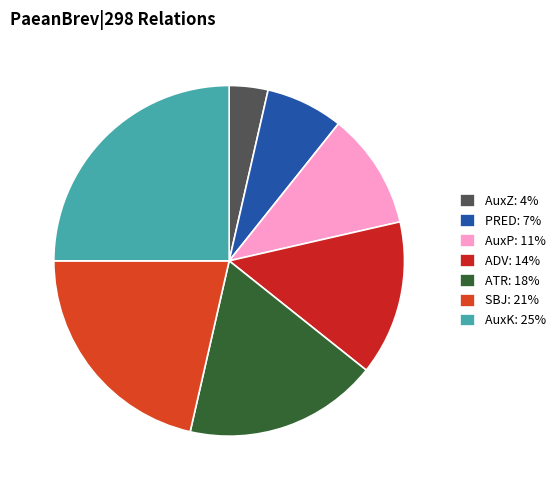

To the nearest percent, what is the average slice percentage?

14%